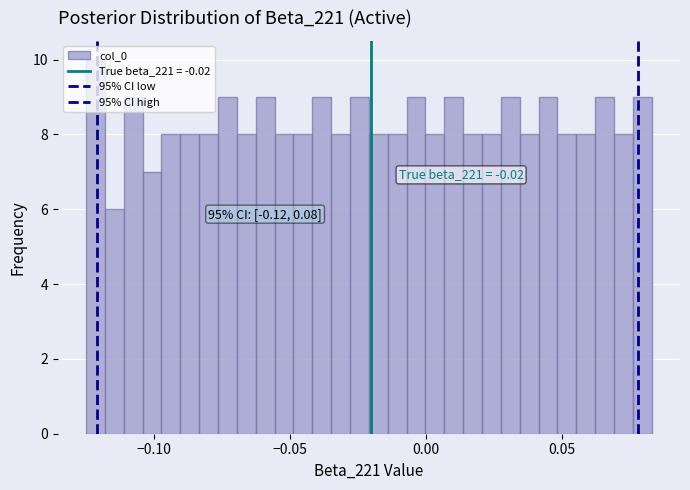

Read against the x-axis, roughly where is the centre of the tallest bar?

-0.120